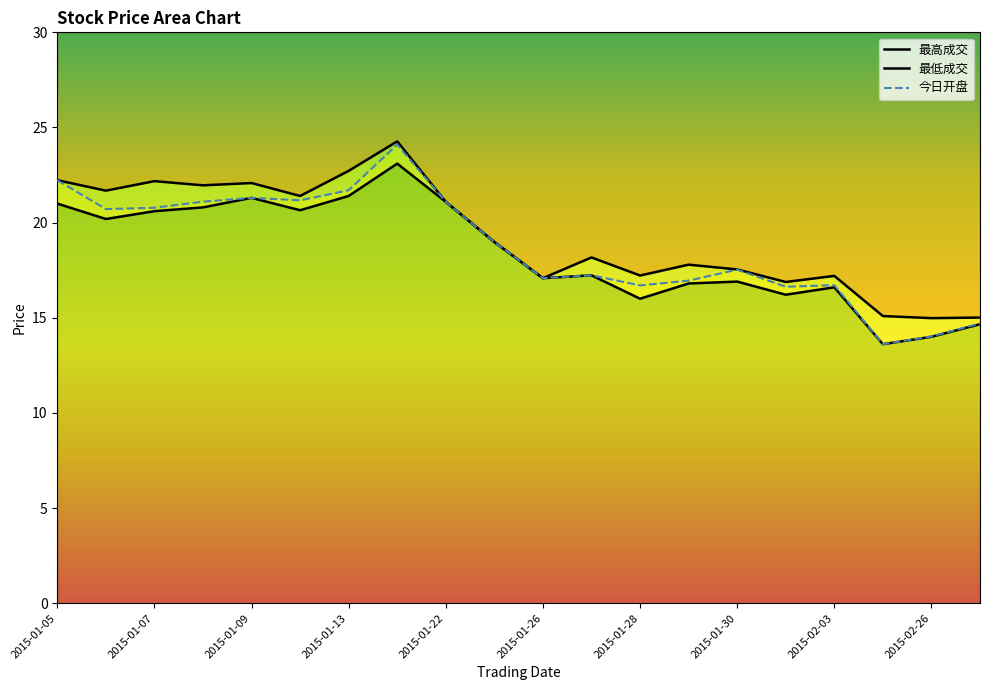

What is the total value across all series at 2015-01-07?

63.6